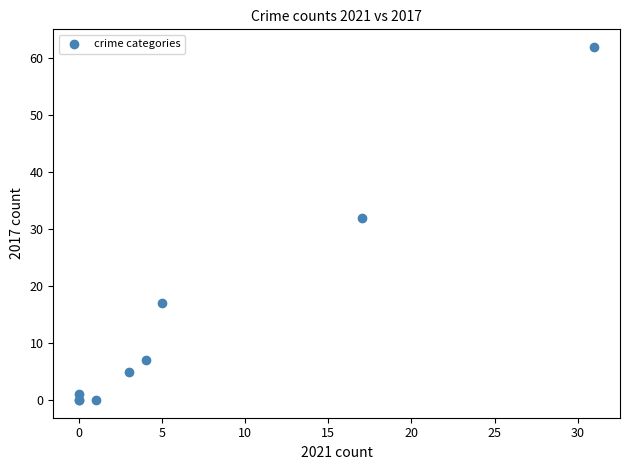

What Y value in the scatter plot is closest to 31?

32